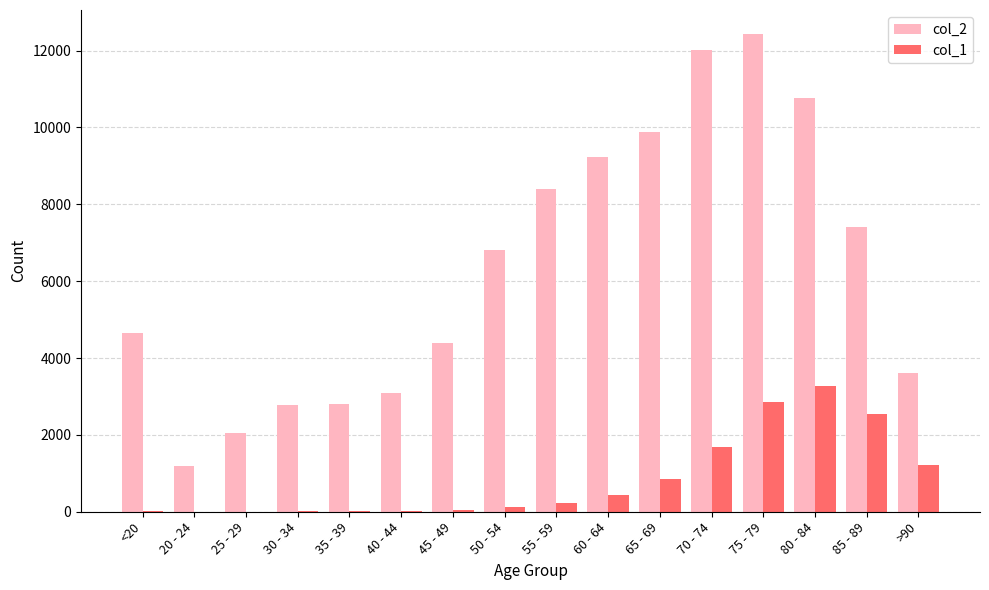

Are the bars horizontal?

No